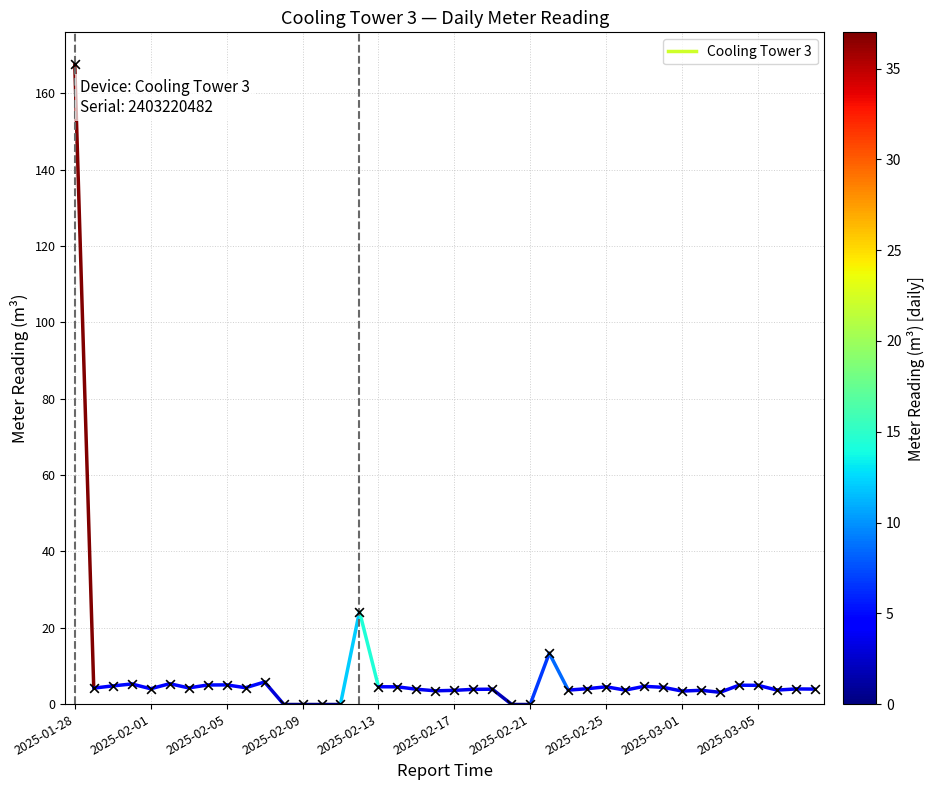

What is the range of Y values (max minus min)?

167.6